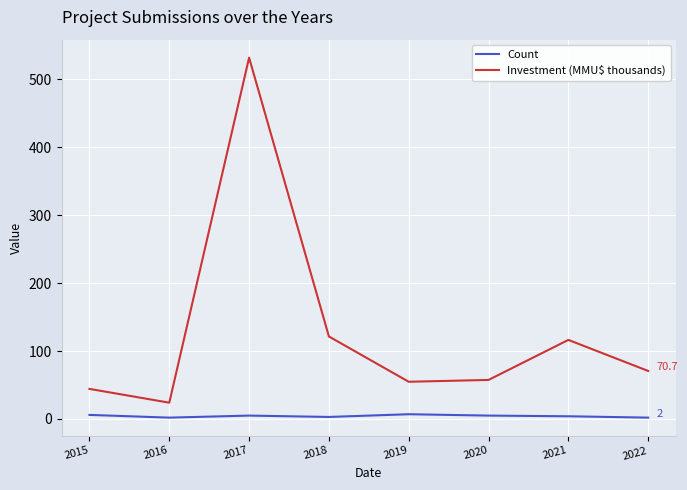

What is the spread (max minus min) of values at 2022?

68.7